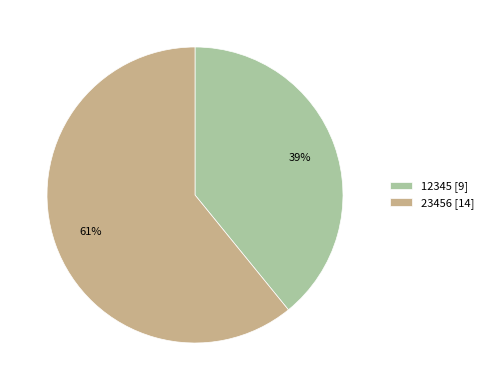

Which category accounts for the majority?

23456